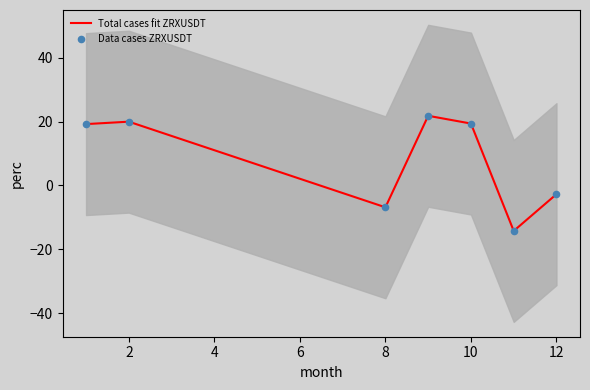

Which series contains the highest Y value?

Total cases fit ZRXUSDT